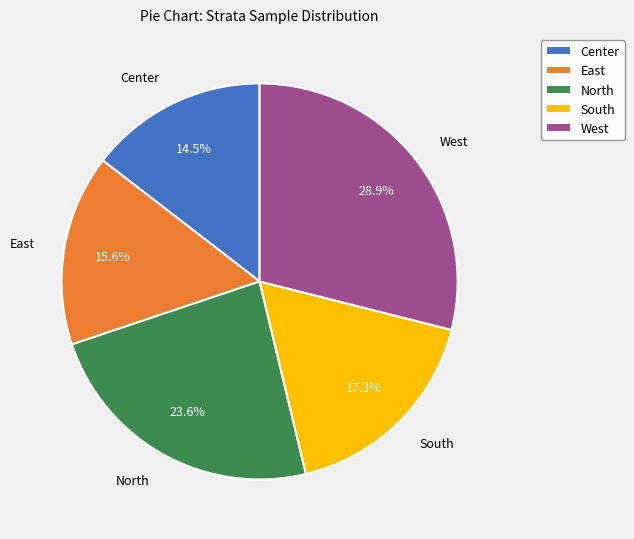

How many slices are in this pie chart?

5